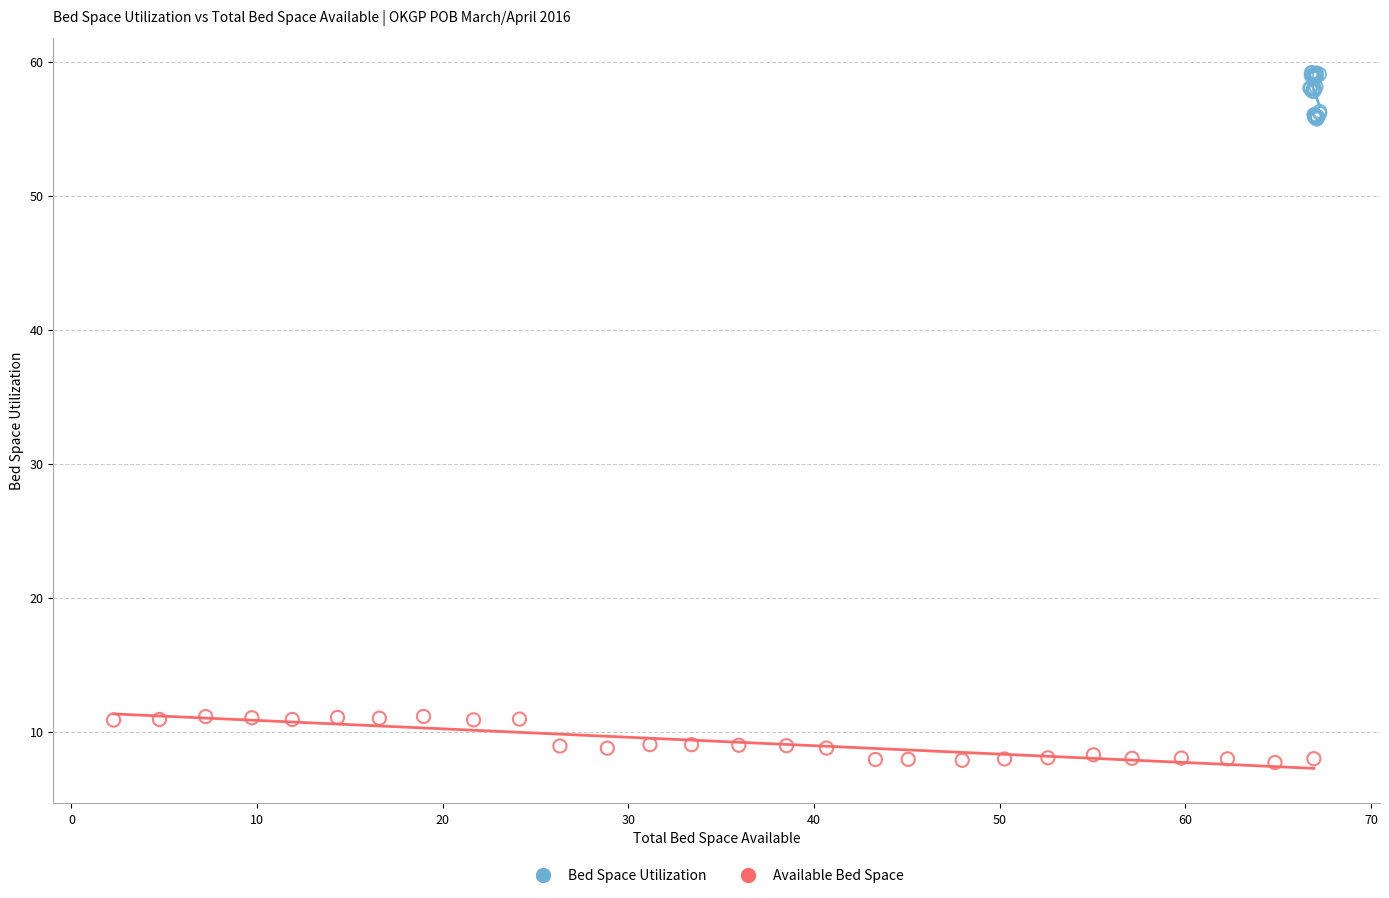

Which series reaches the minimum Y coordinate?

Available Bed Space